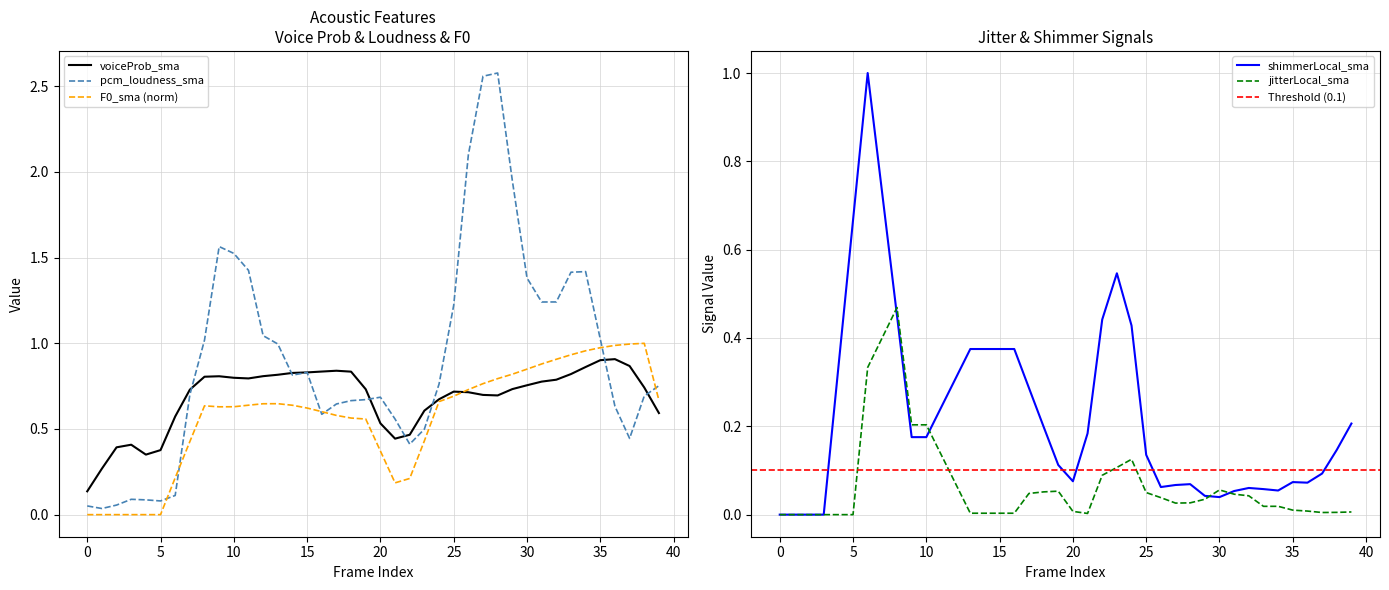

What is the approximate value of pcm_loudness_sma at 22?

0.4